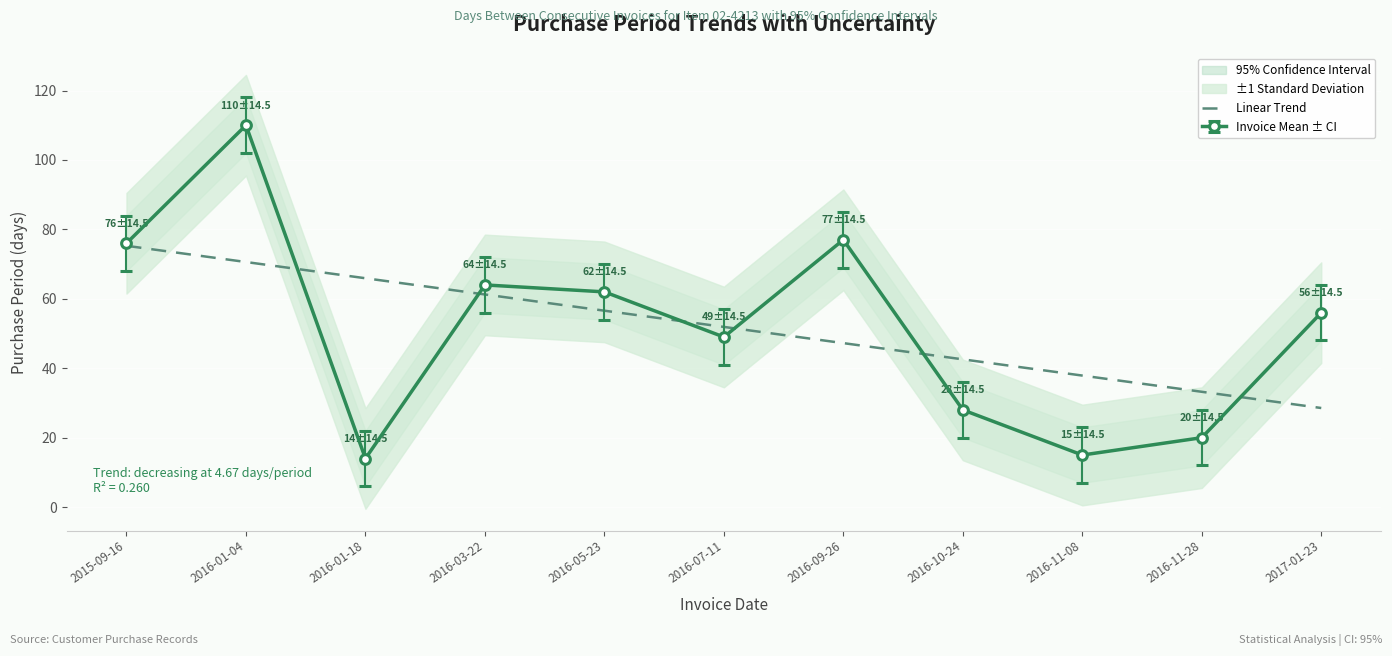

Reading left to right, transcribe all the data shown in this chart.

75.3	70.6	65.9	61.3	56.6	51.9	47.2	42.6	37.9	33.2	28.5